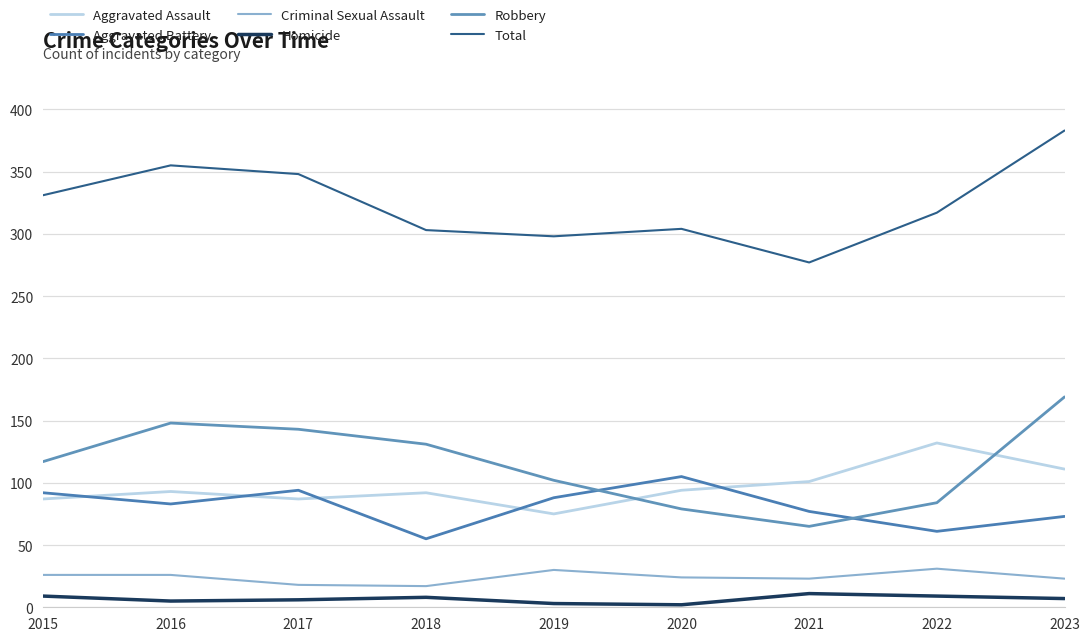

How many Homicide values are between 5 and 9?

6